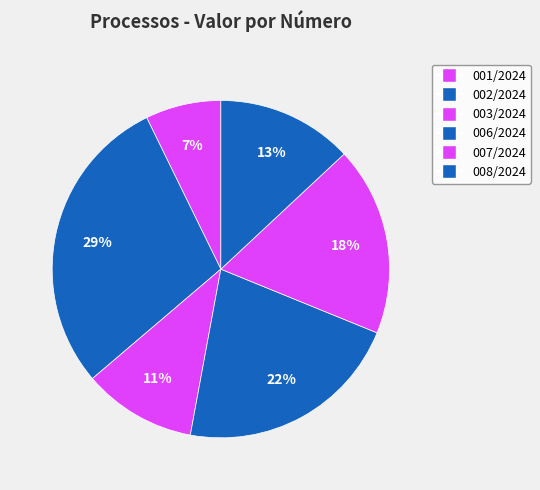

How many slices are in this pie chart?

6